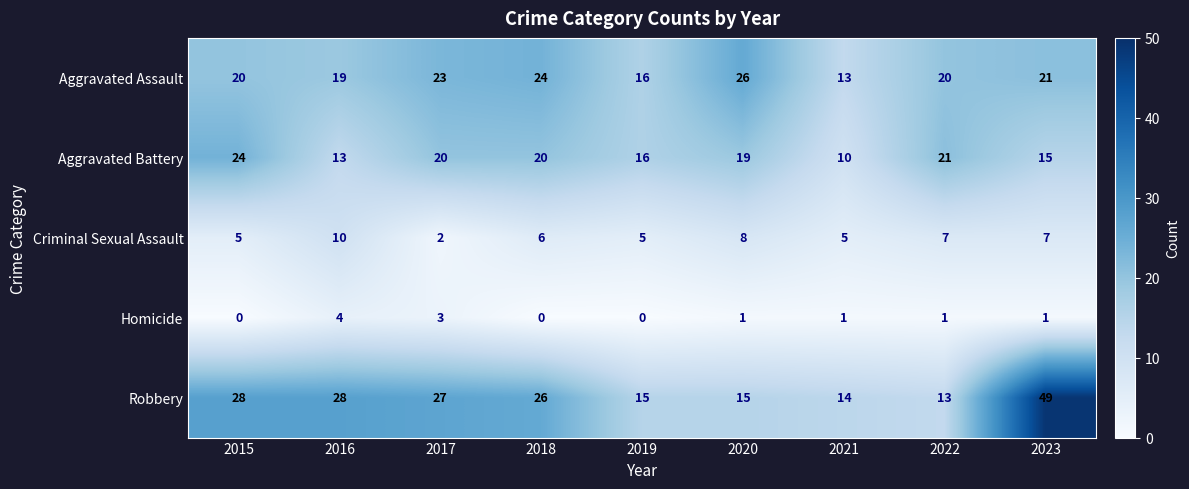

Is it true that Aggravated Battery equals 20 at 2017?

True